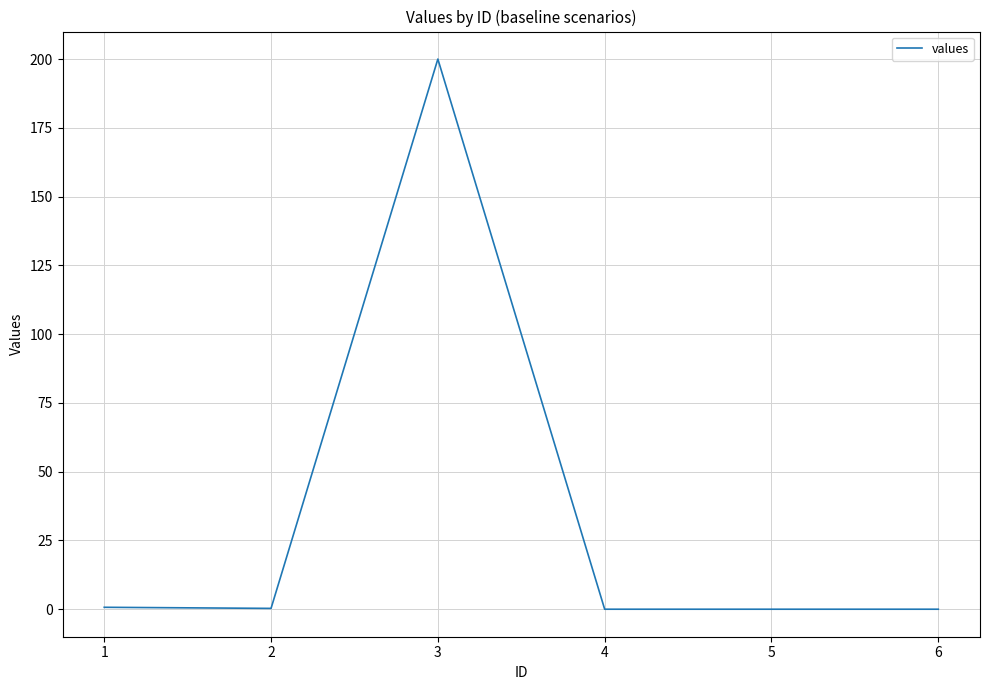

What is the sum of all values?

201.0